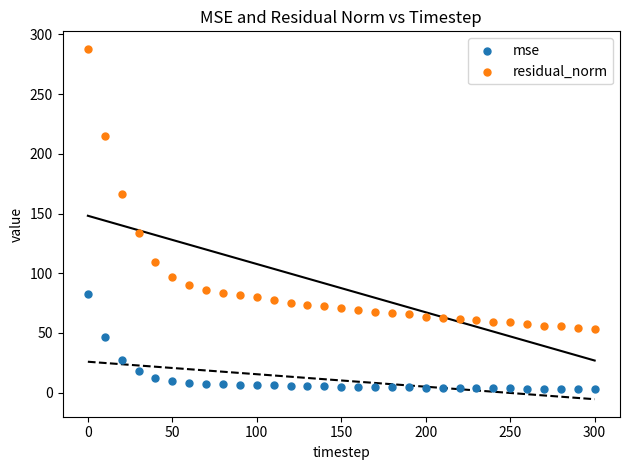

Which series reaches the minimum Y coordinate?

mse